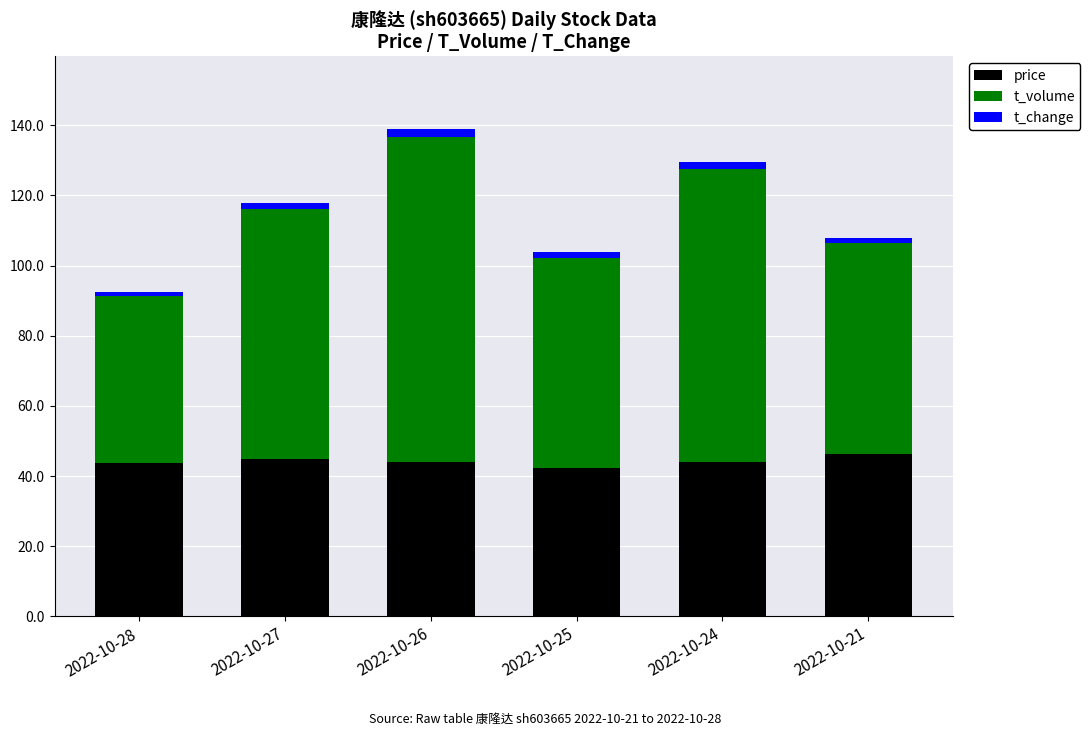

Is it true that price equals 43.7 at 2022-10-28?

True